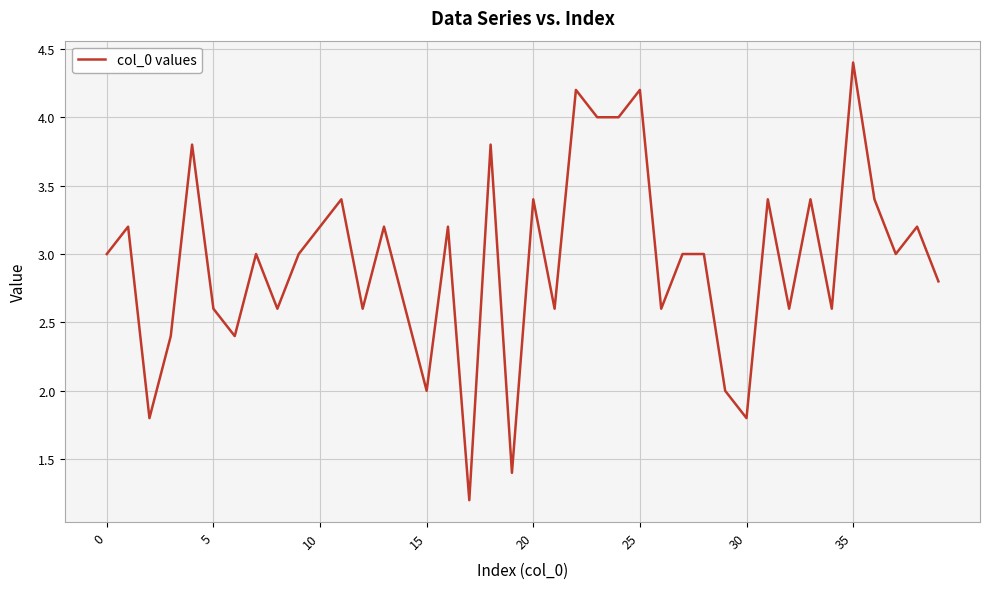

What is the difference between the maximum and minimum values?

3.2